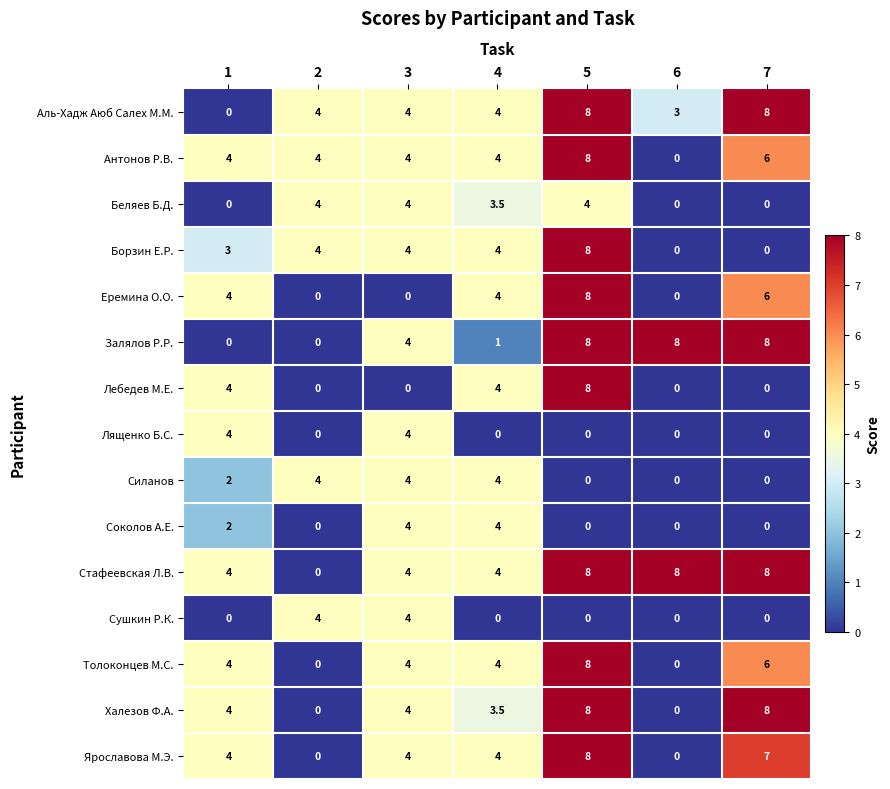

Is the value of Толоконцев М.С. at 7 greater than the value of Антонов Р.В. at 6?

Yes